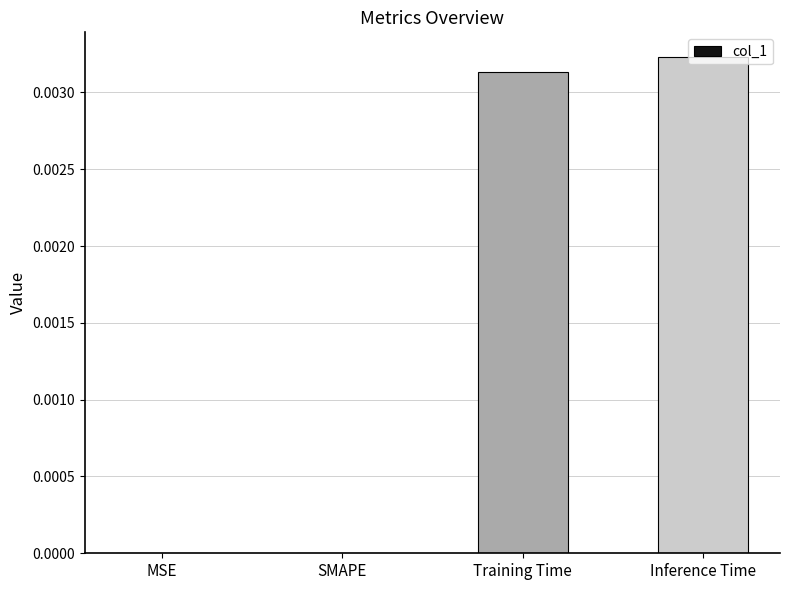

Between SMAPE and Training Time, which is larger?

Training Time